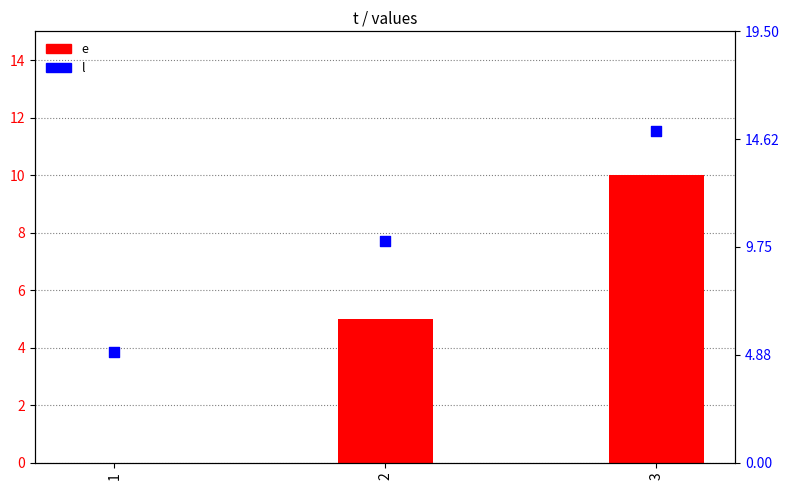

Which series has the largest total across all categories?

l